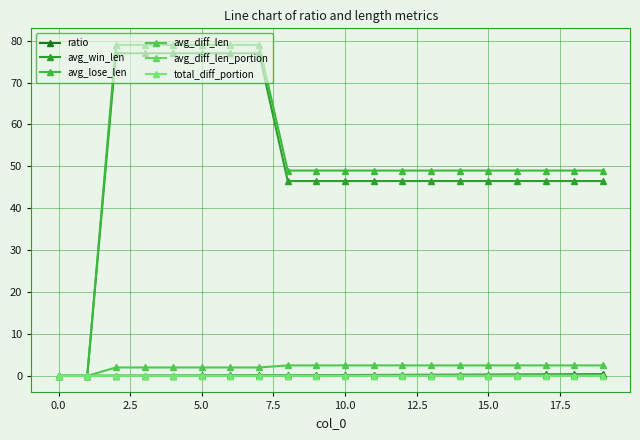

Does the chart have visible grid lines?

Yes